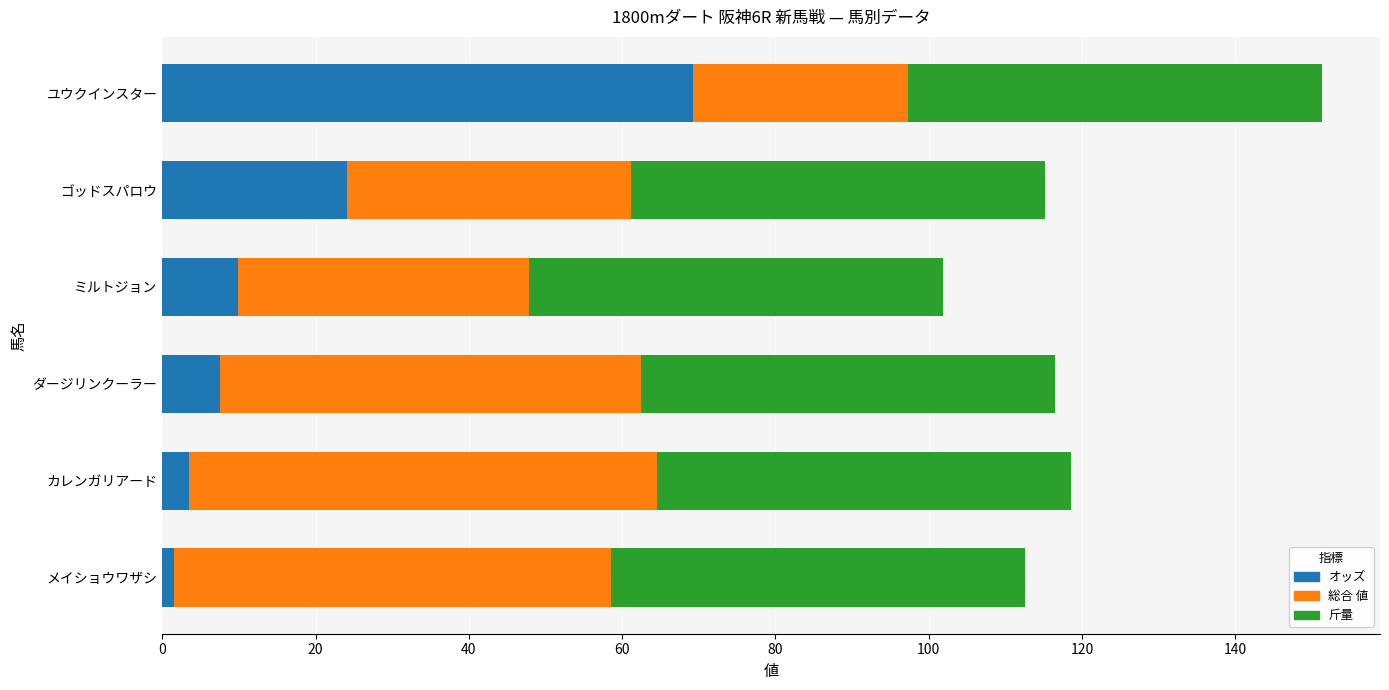

What is the highest value of the オッズ series?

69.3